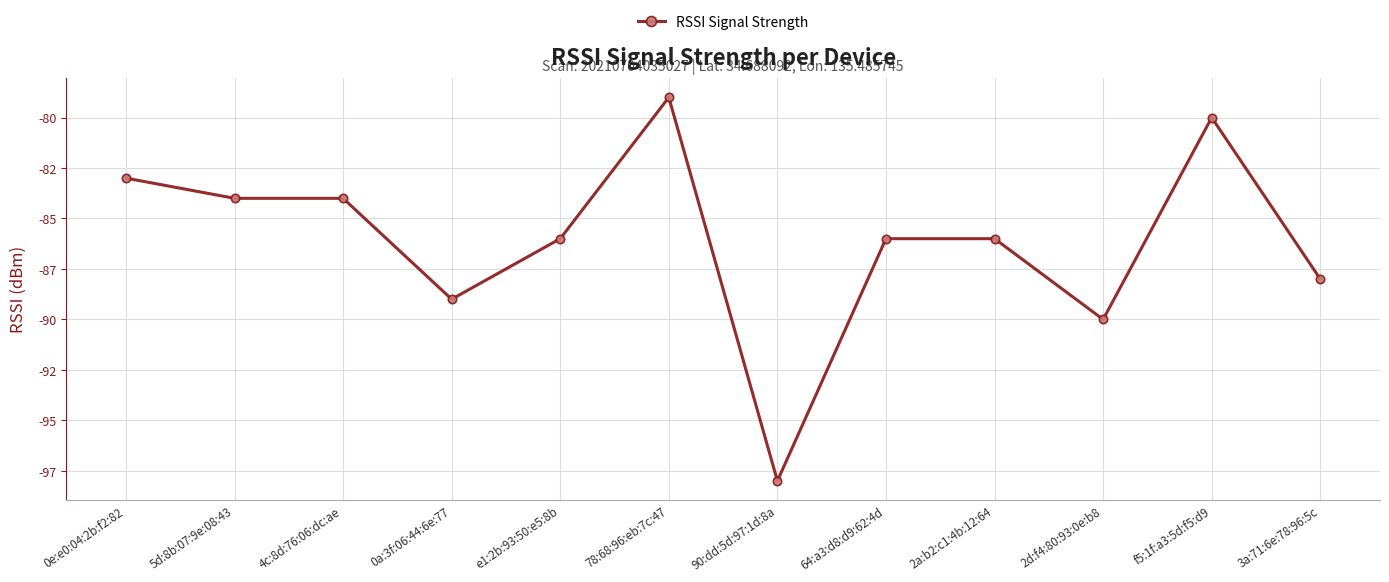

Is this an area chart (filled region under the line)?

No